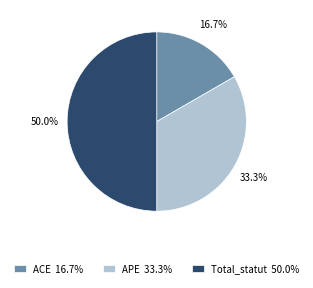

To the nearest percent, what is the combined percentage of Total_statut and ACE?

67%